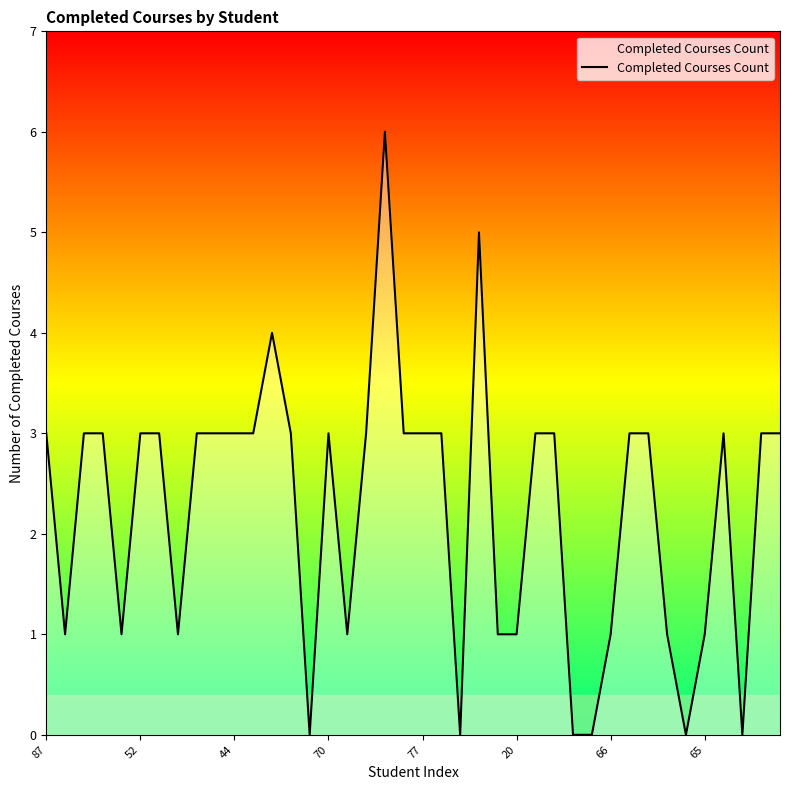

What is the difference between the maximum and minimum values?

6